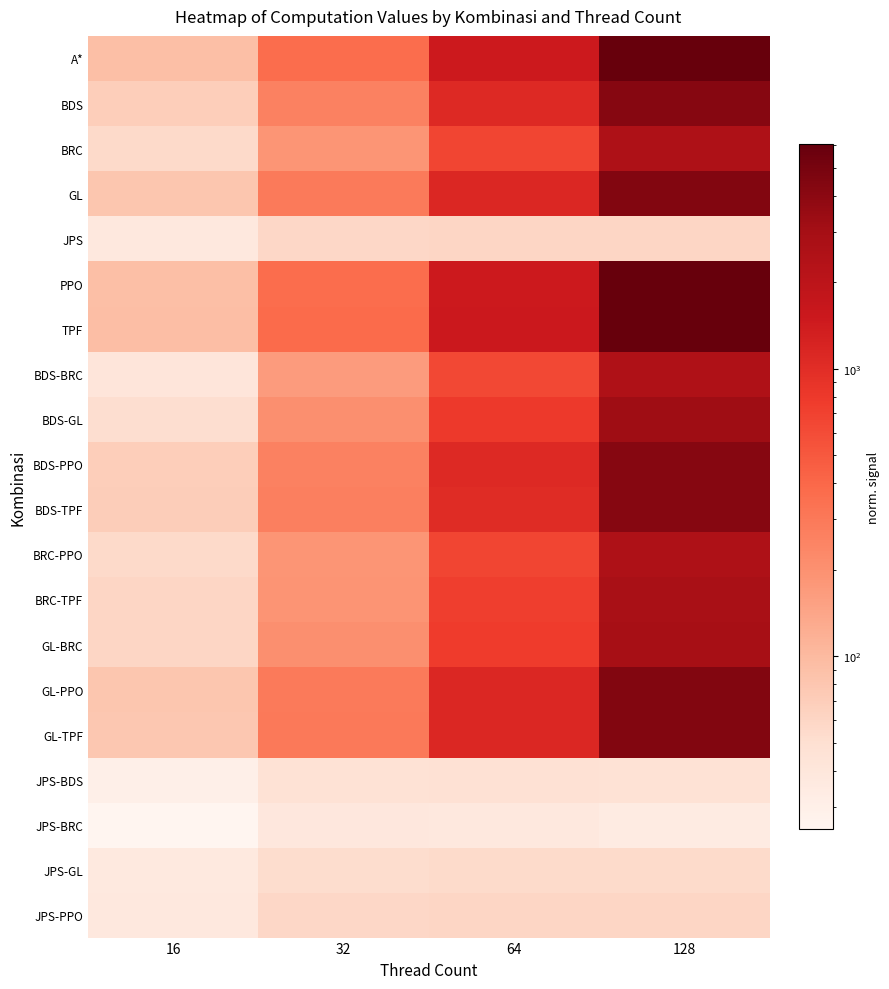

Between 16 and 128, which is larger?

128